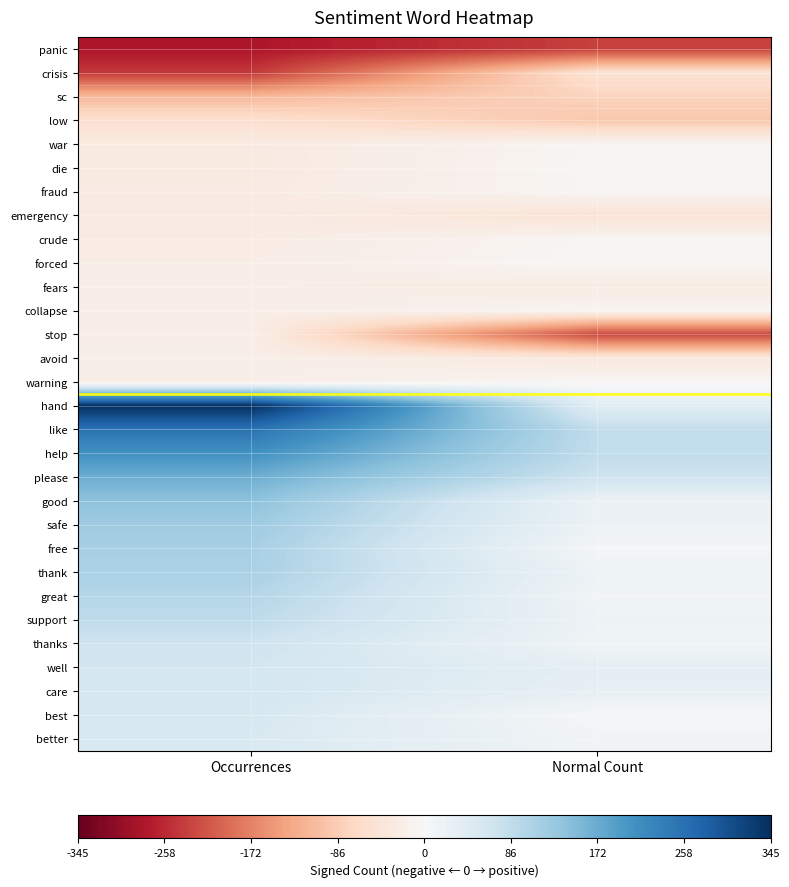

Rank the series at Normal Count from highest to lowest value.

like, help, please, hand, well, care, good, safe, thank, support, thanks, great, better, free, best, forced, die, warning, war, fraud, crude, collapse, fears, avoid, emergency, crisis, sc, low, stop, panic